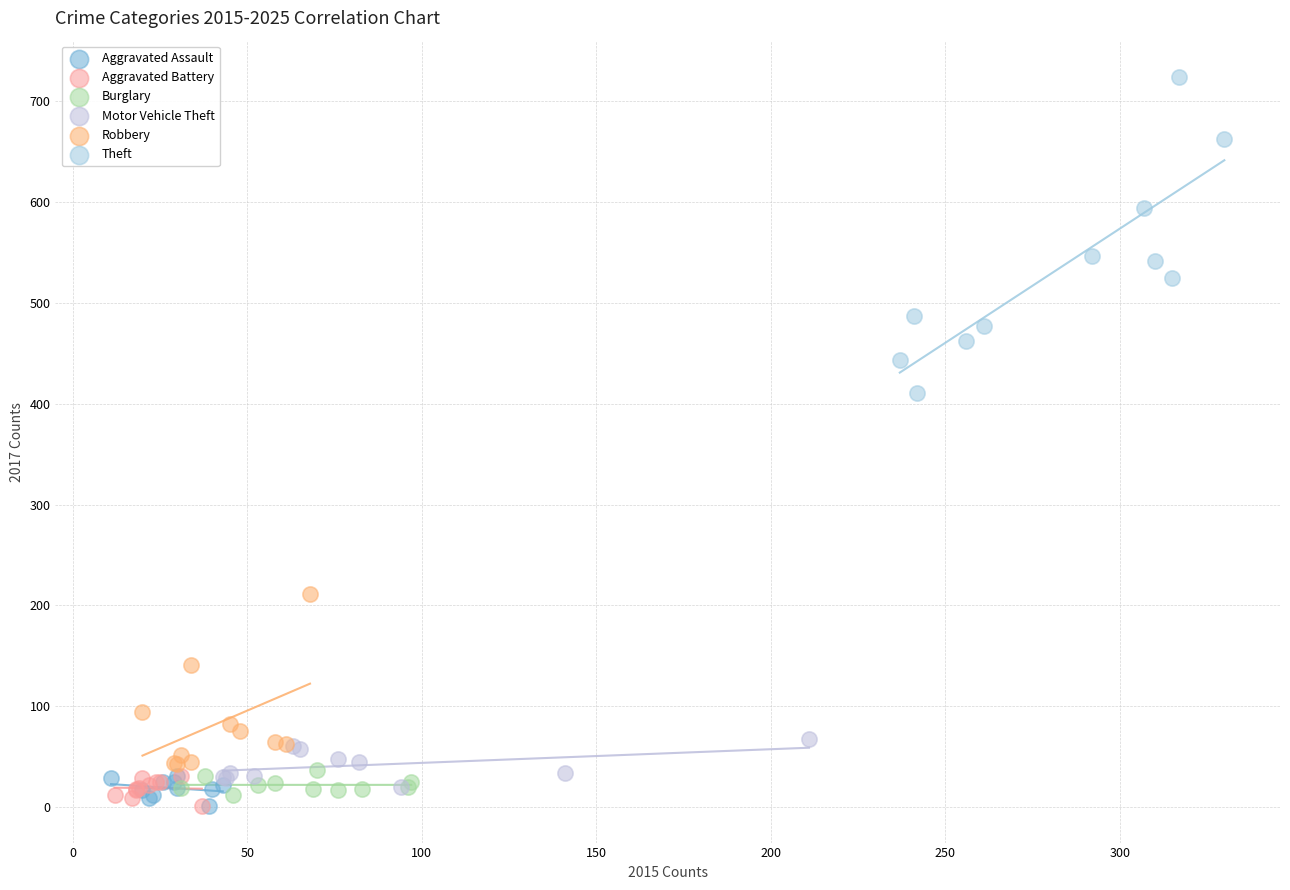

Which series reaches the maximum Y coordinate?

Theft